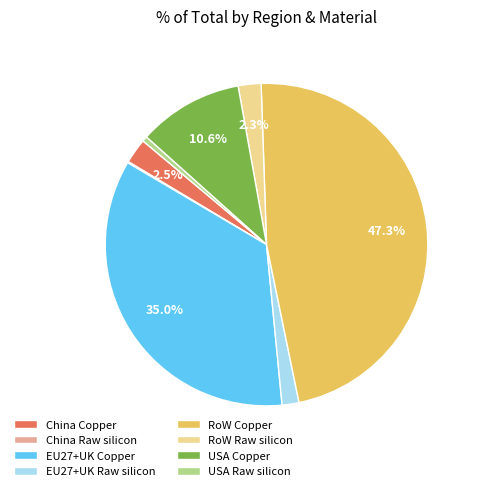

Is it true that USA Raw silicon is 1% of the pie?

True